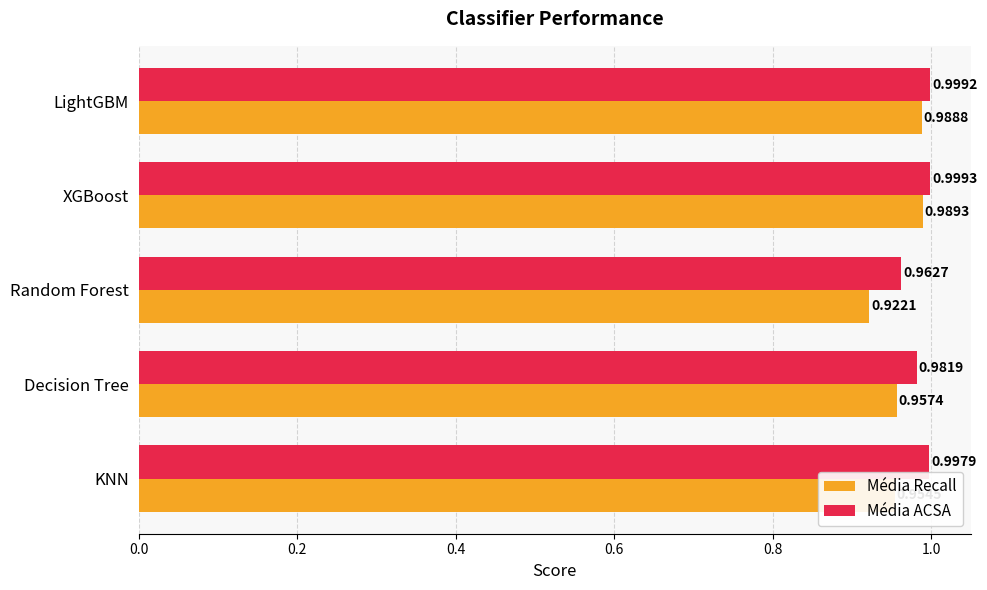

Between Random Forest and LightGBM, which series saw the biggest shift?

Média Recall